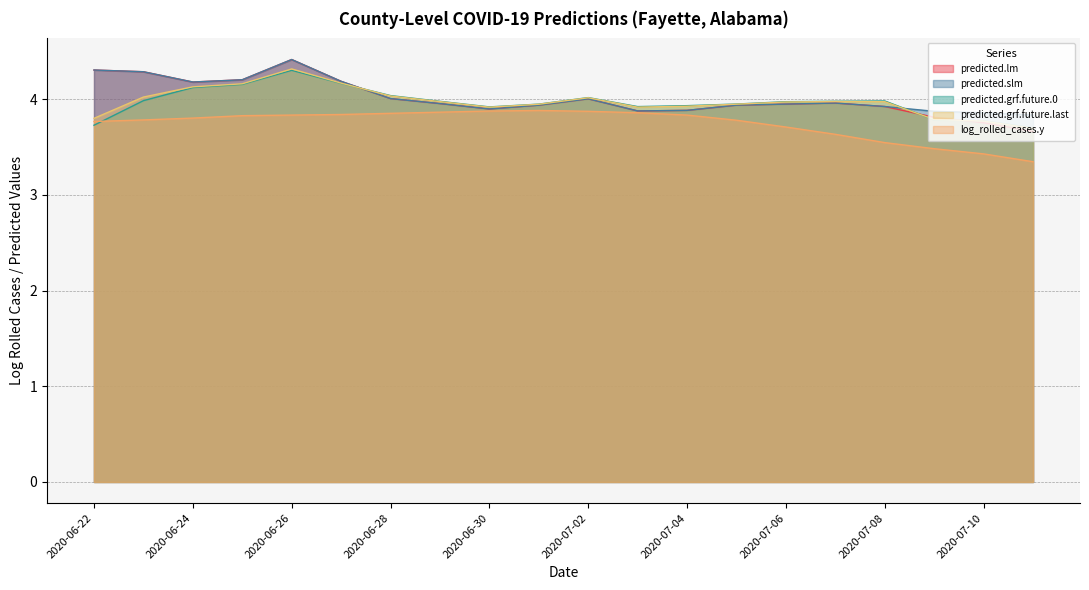

What are all the series names shown in the legend?

predicted.lm, predicted.slm, predicted.grf.future.0, predicted.grf.future.last, log_rolled_cases.y